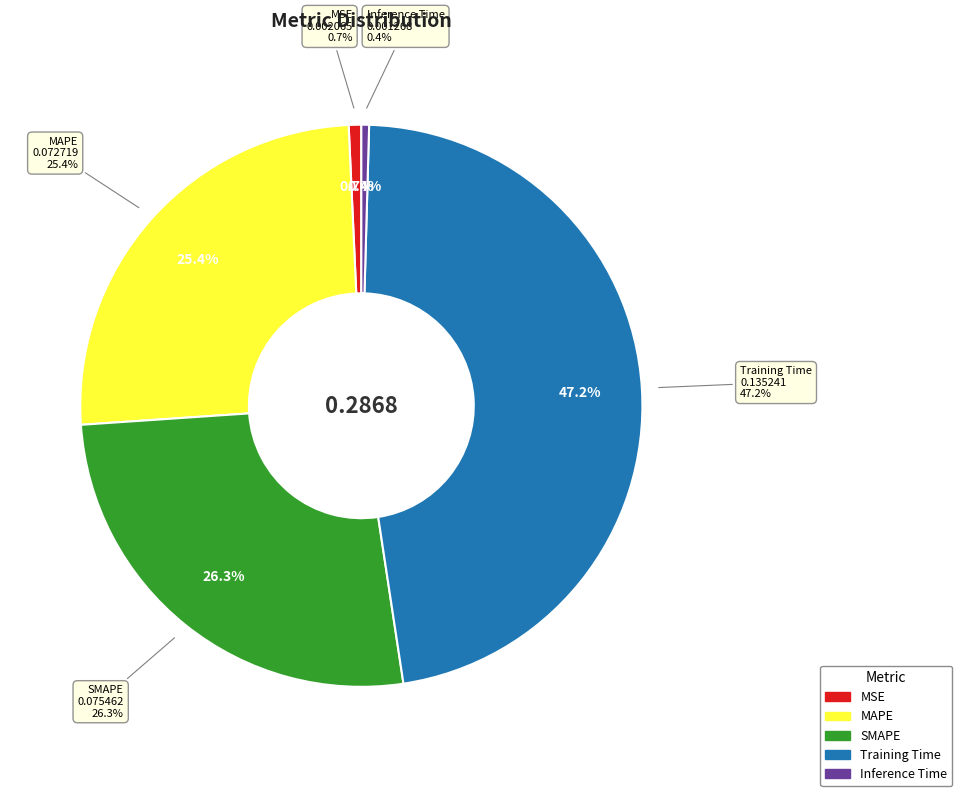

Rank the categories by value from lowest to highest.

Inference Time, MSE, MAPE, SMAPE, Training Time